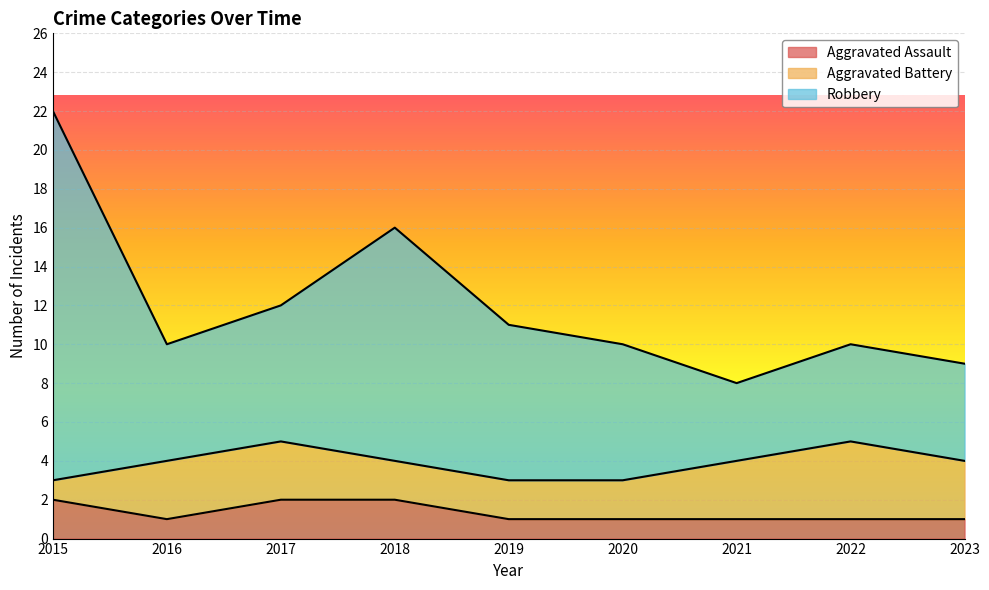

At which category is the sum across all series the highest?

2015